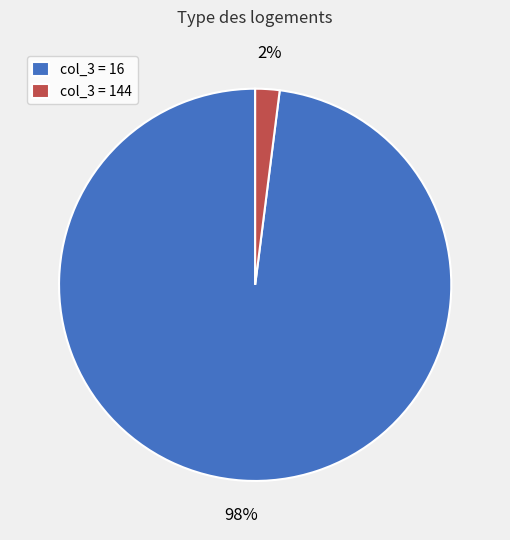

Count the number of slices in the pie.

2